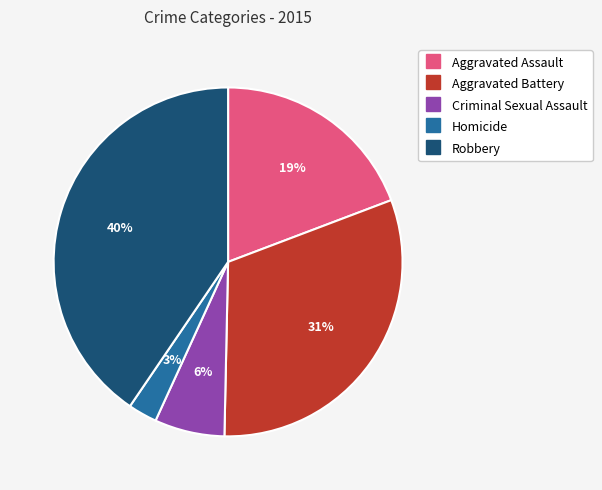

What is the largest slice in the pie chart?

Robbery